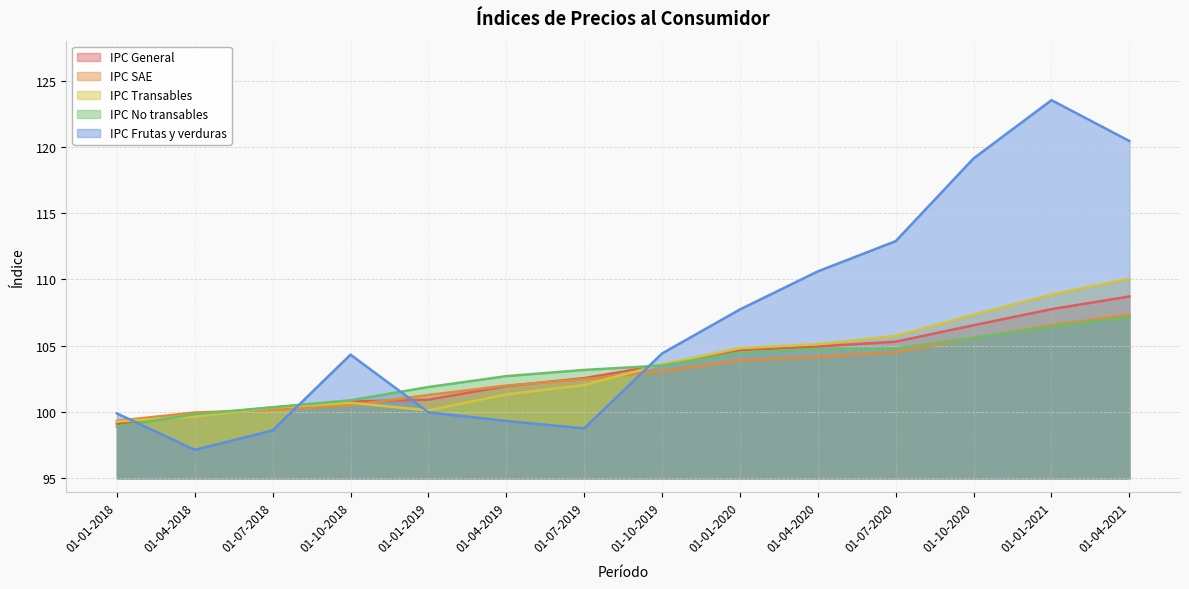

Which label corresponds to the smallest value in the chart?

01-04-2018